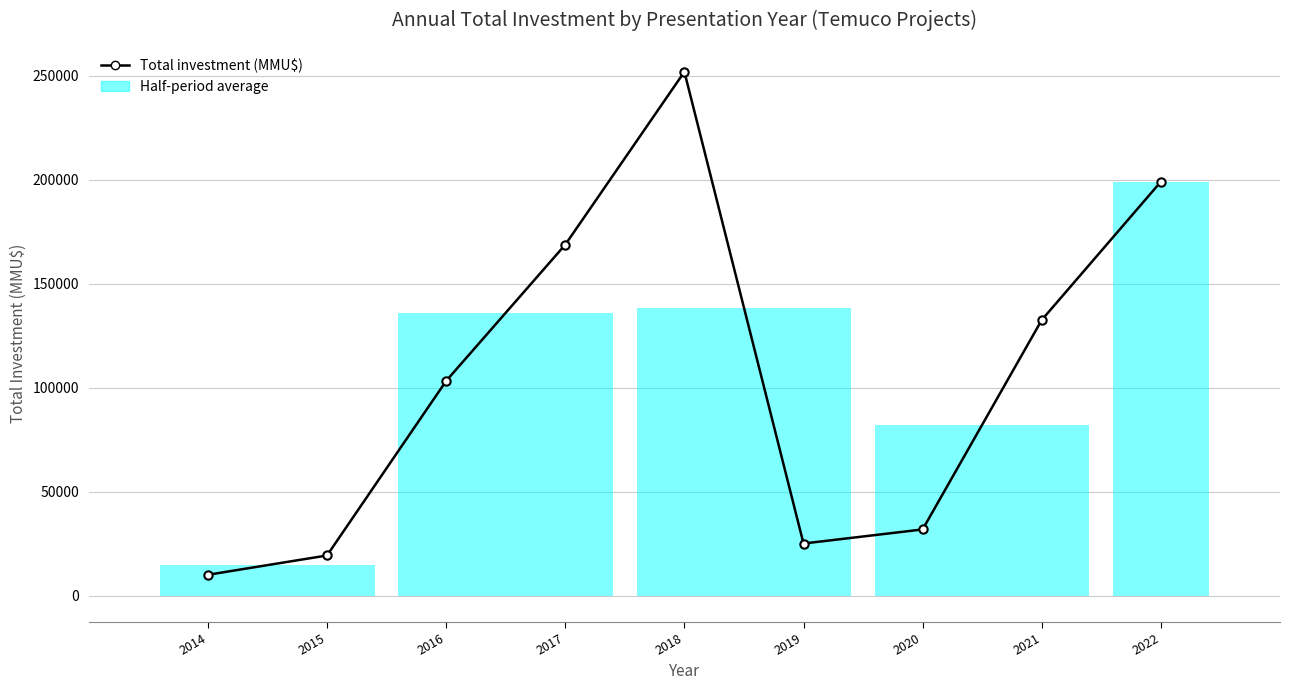

The chart shows a value of 31800 at 2020. True or false?

True